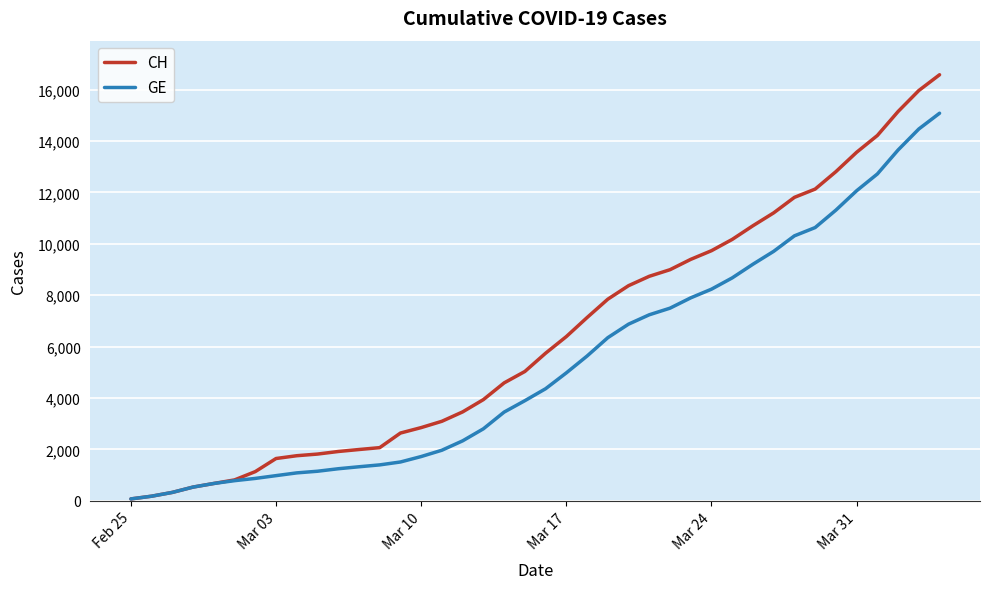

What is the greatest value displayed?

16574